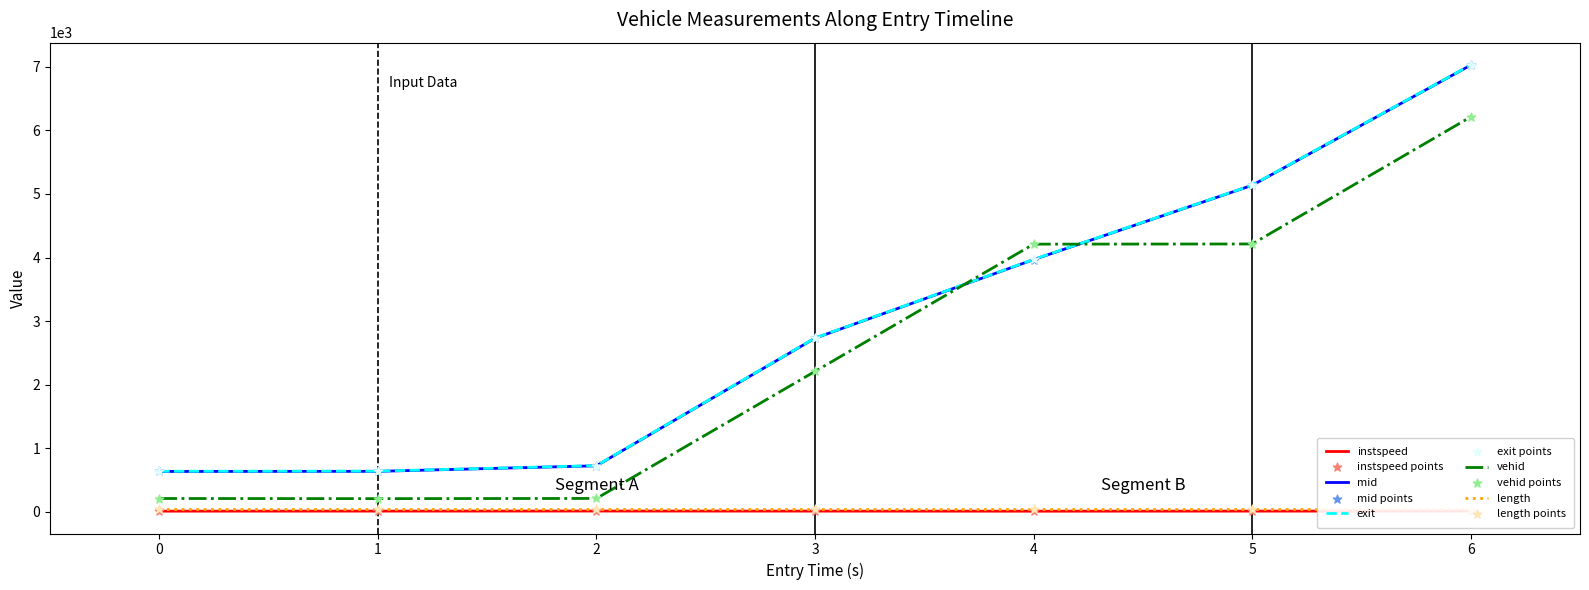

Is the value of vehid at 3 greater than the value of instspeed at 0?

Yes